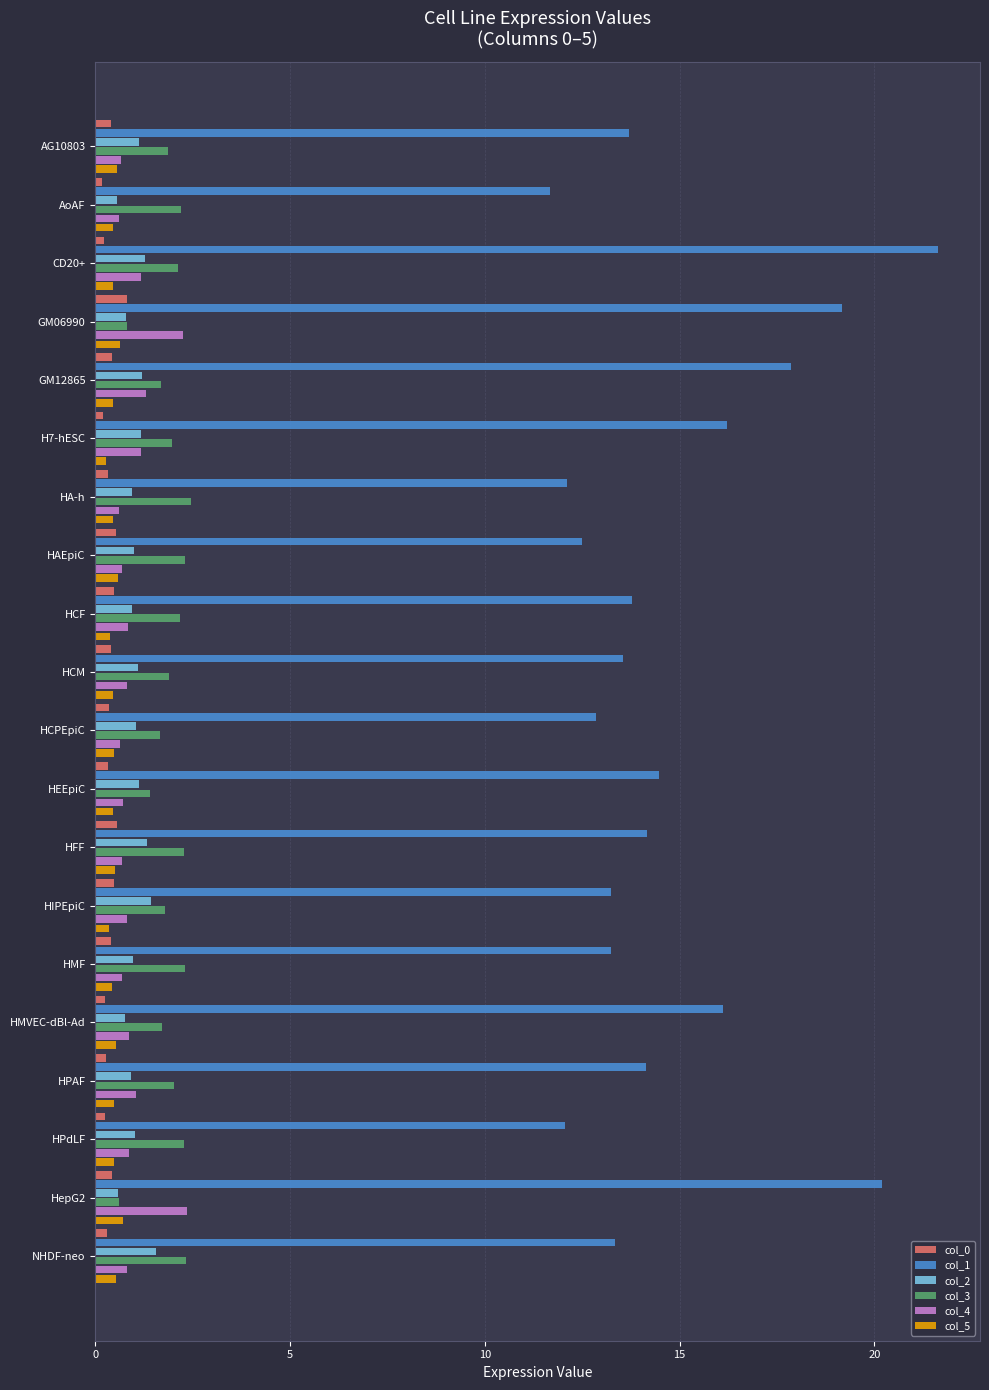

Which series has the largest total across all categories?

col_1